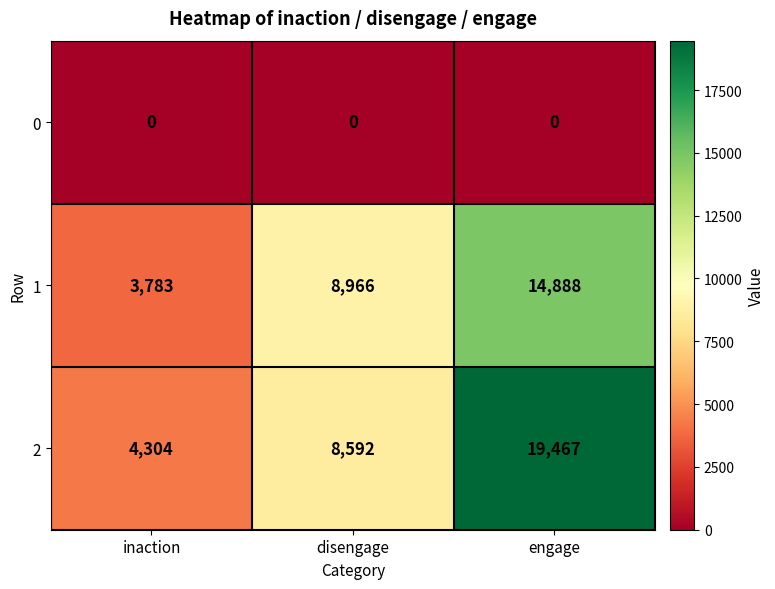

What is the difference between the maximum and minimum values in the 1 series?

11105